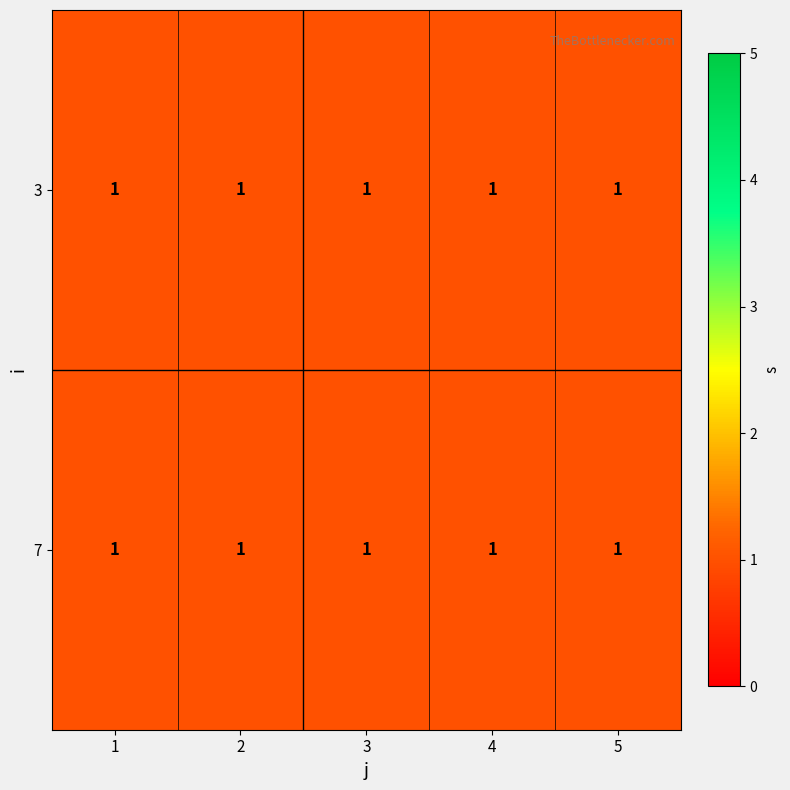

List the series in order of their peak value, highest first.

3, 7